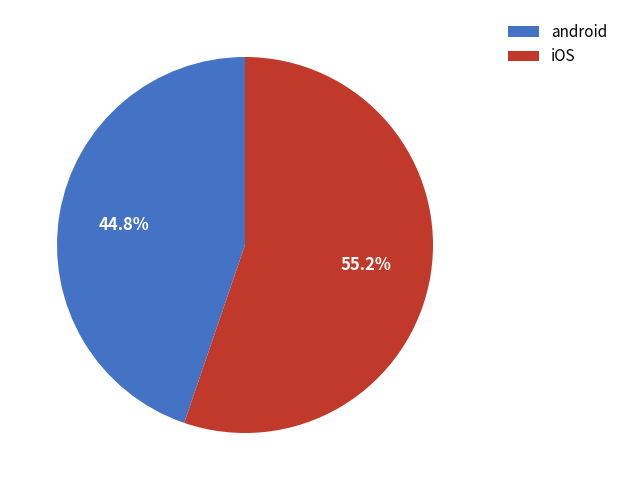

Rank the categories by value from highest to lowest.

iOS, android